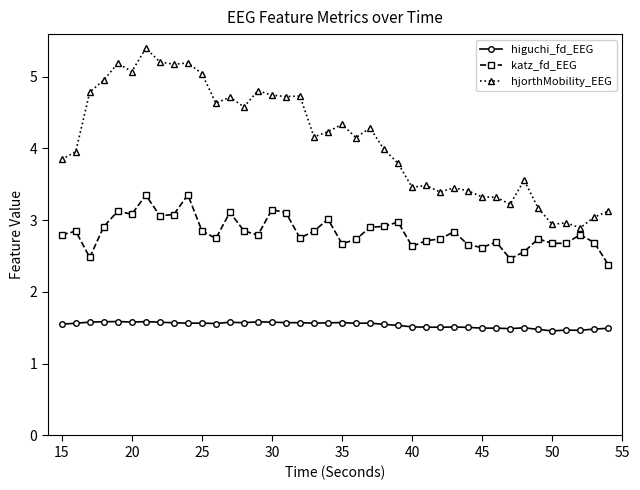

Count the higuchi_fd_EEG values in the range 1 to 2.

40